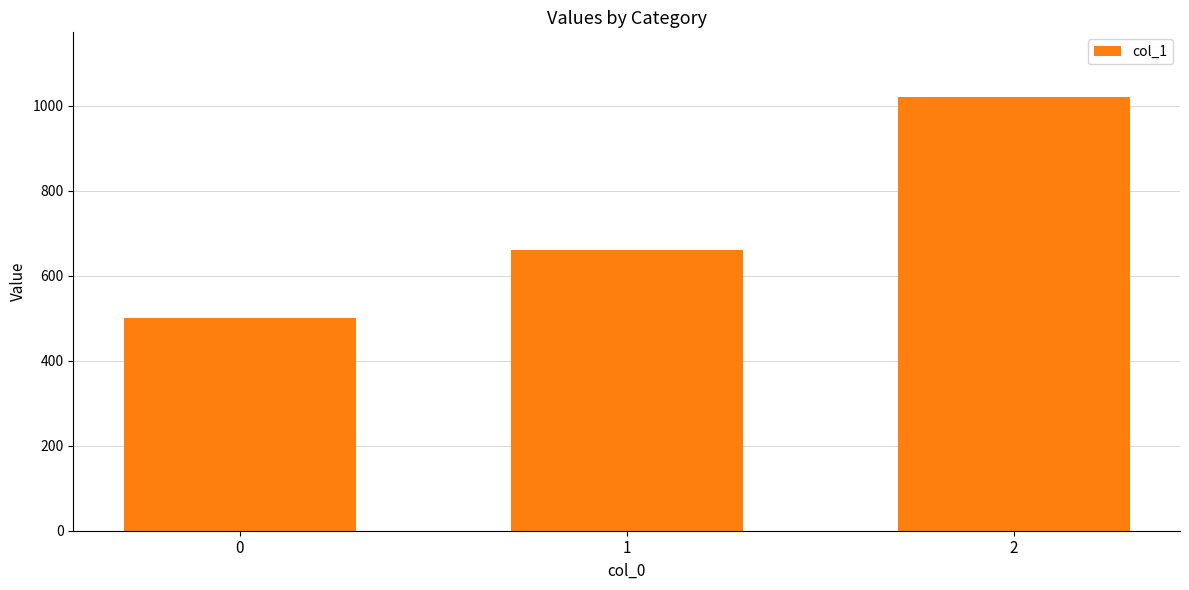

Approximately how many times larger is the value at 1 compared to 2?

0.6